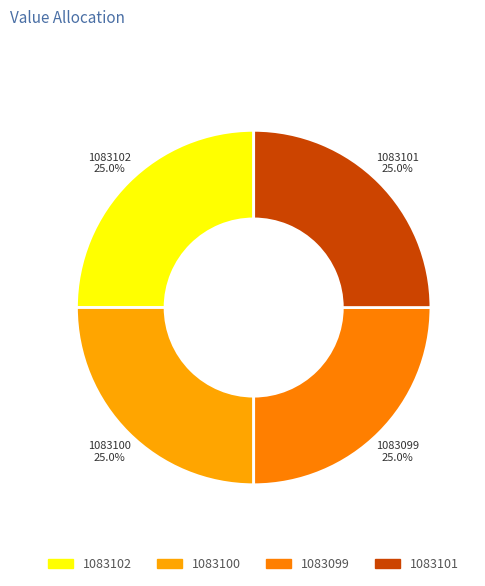

Approximately how many times larger is the value at 1083100 compared to 1083099?

1.0